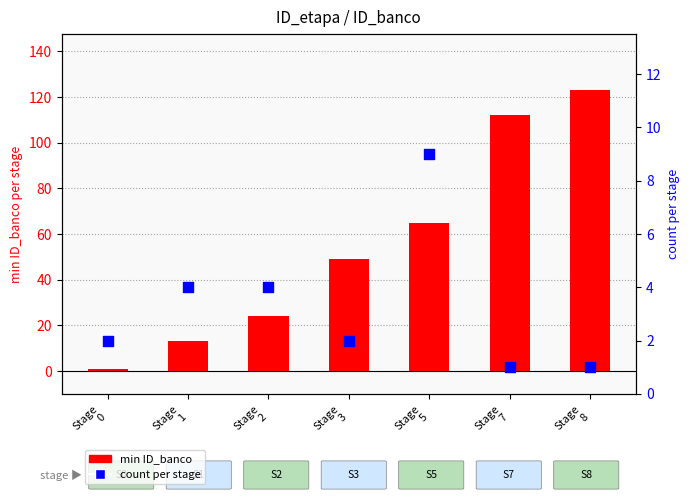

What is the total value across all series at Stage
0?

3